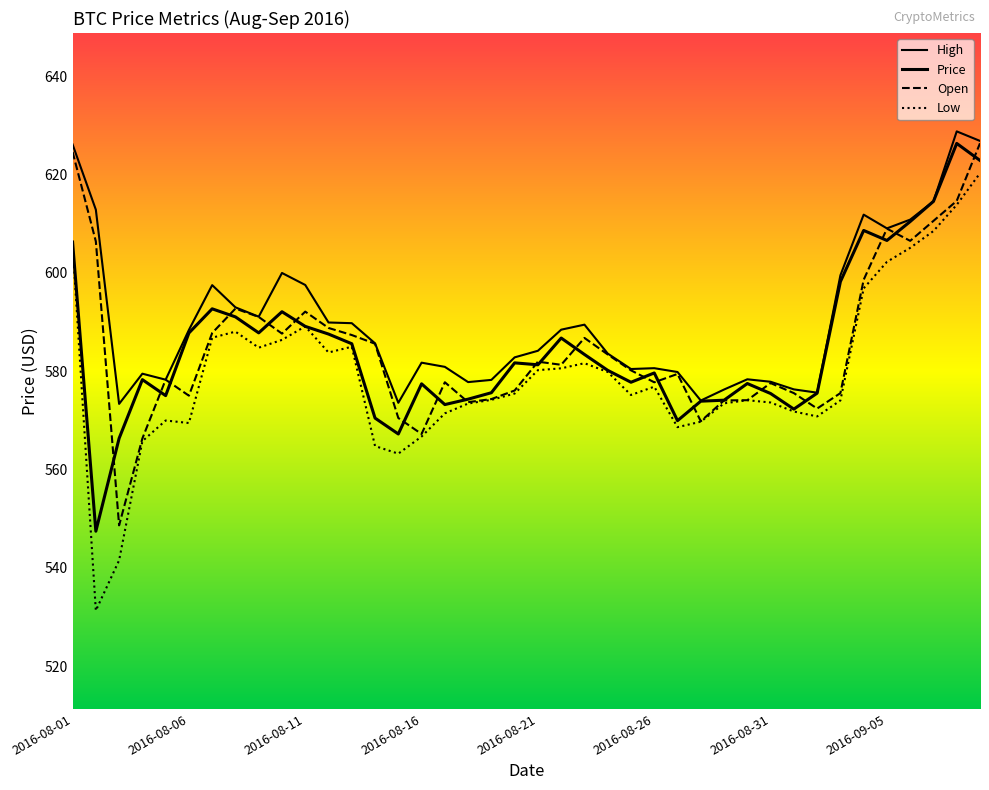

True or false: Price and High intersect in this chart.

False